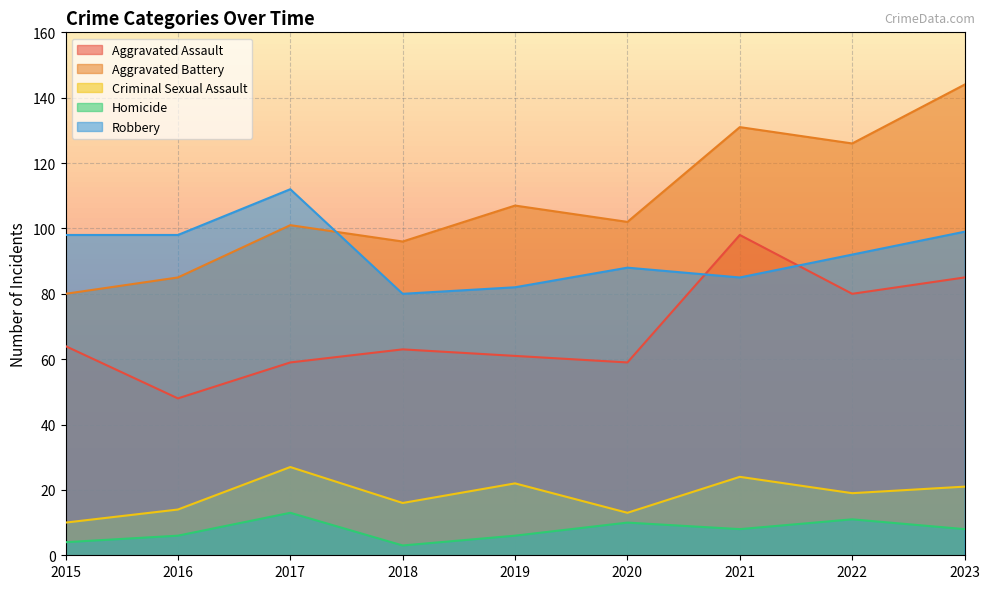

At which label is Aggravated Assault closest to 73?

2022